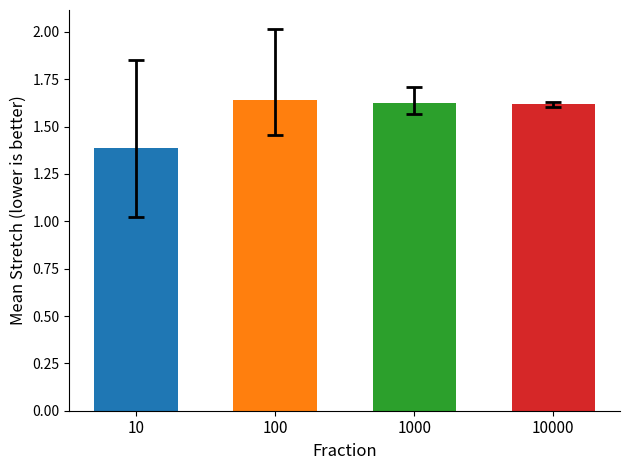

What is the ratio of the value at 1000 to the value at 10?

1.2